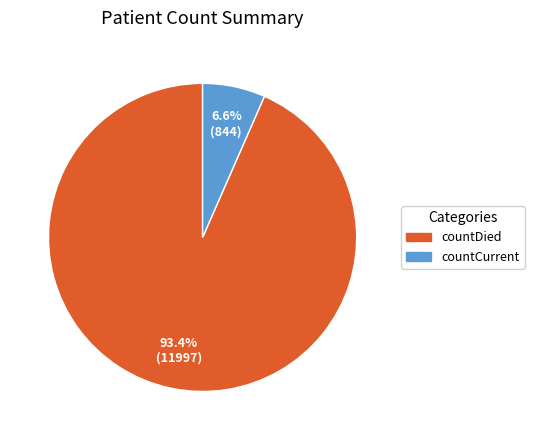

Rank the categories by value from highest to lowest.

countDied, countCurrent